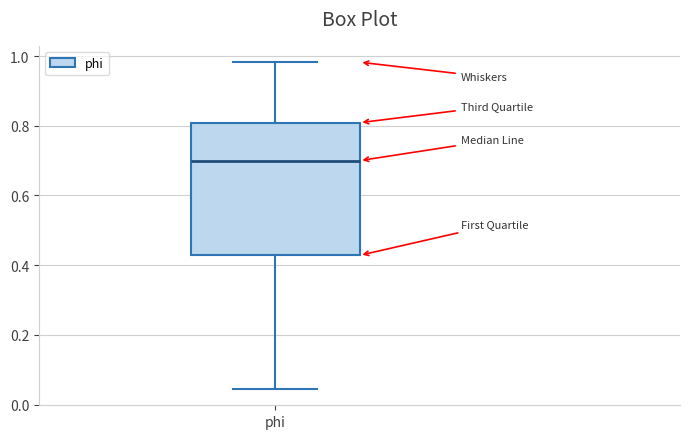

Where is the lower edge of the box for phi on the y-axis? The values are not printed on the chart, so give them approximately, as read against the axis.

0.42